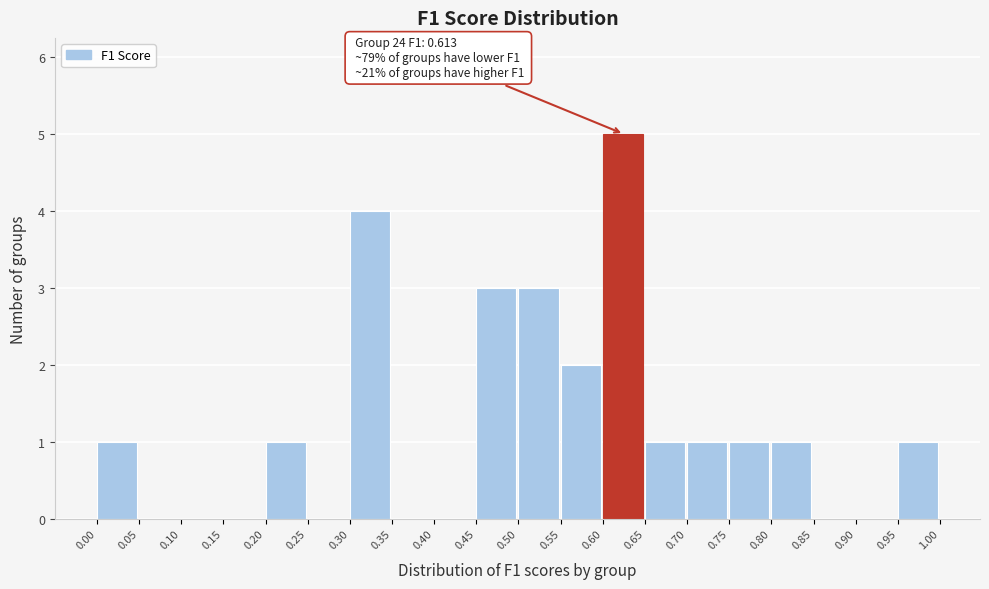

Which range on the x-axis has the tallest bar?

0.60 to 0.65